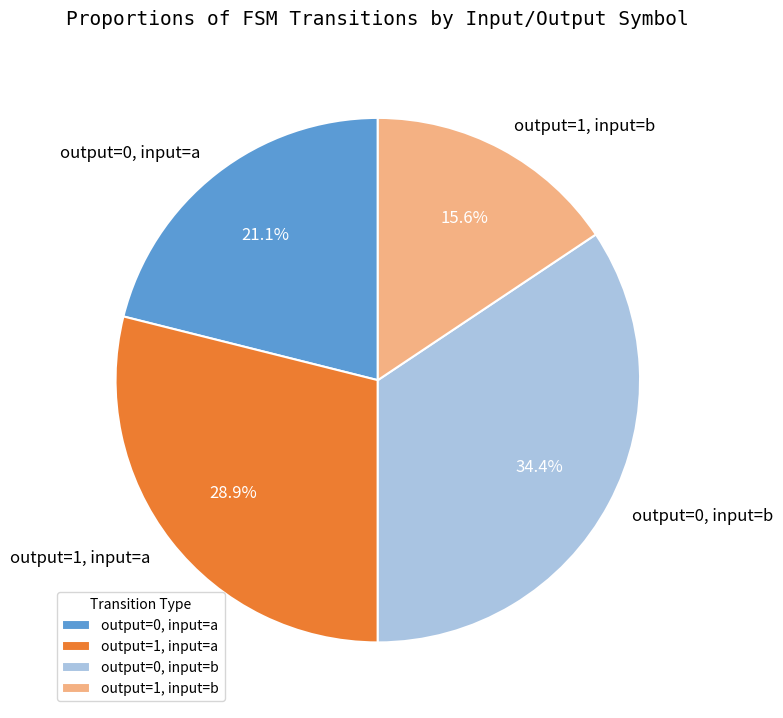

What percentage do output=0, input=b and output=1, input=a together represent?

63.3%